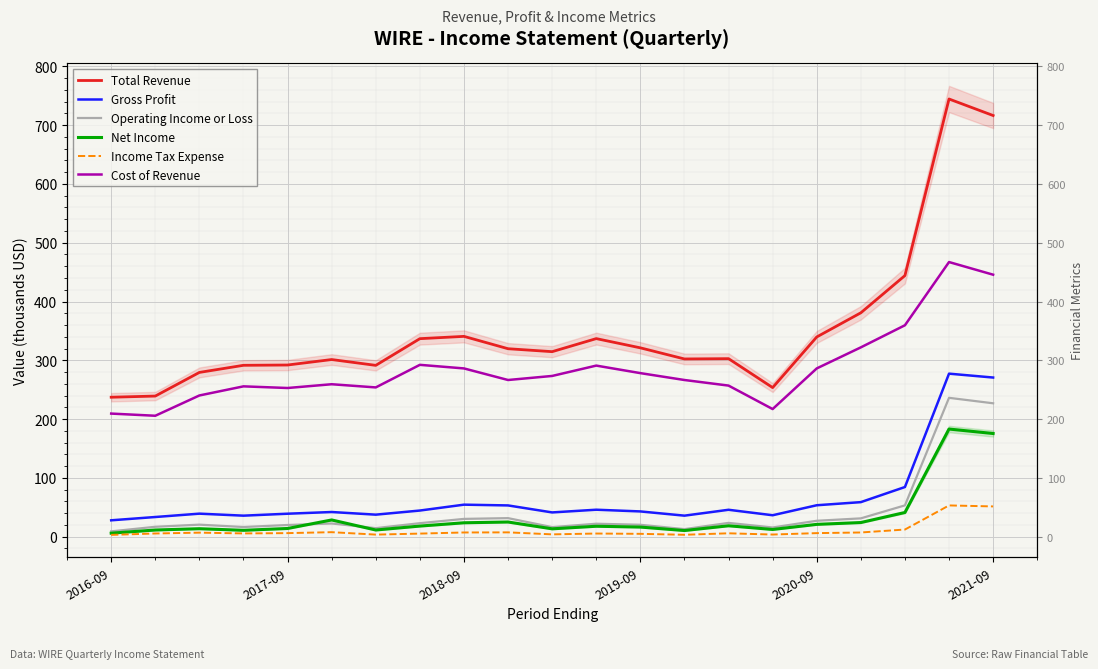

What is the sum of the Net Income values at 14 and 8?

42.3